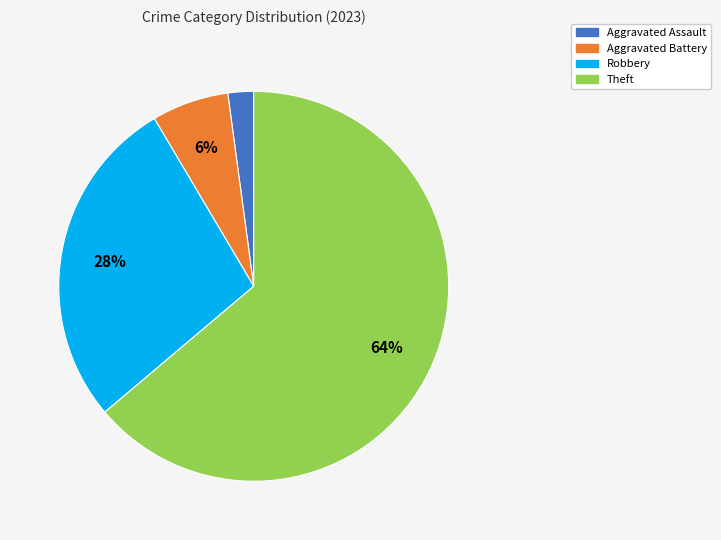

Which category has the biggest portion of the pie?

Theft